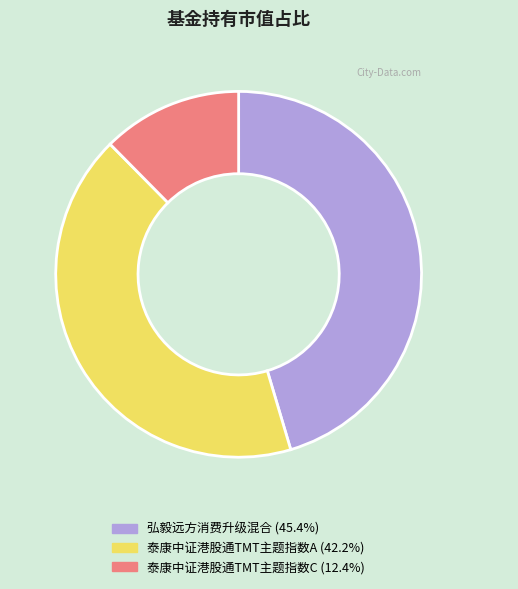

Which has a higher value, 泰康中证港股通TMT主题指数C or 泰康中证港股通TMT主题指数A?

泰康中证港股通TMT主题指数A